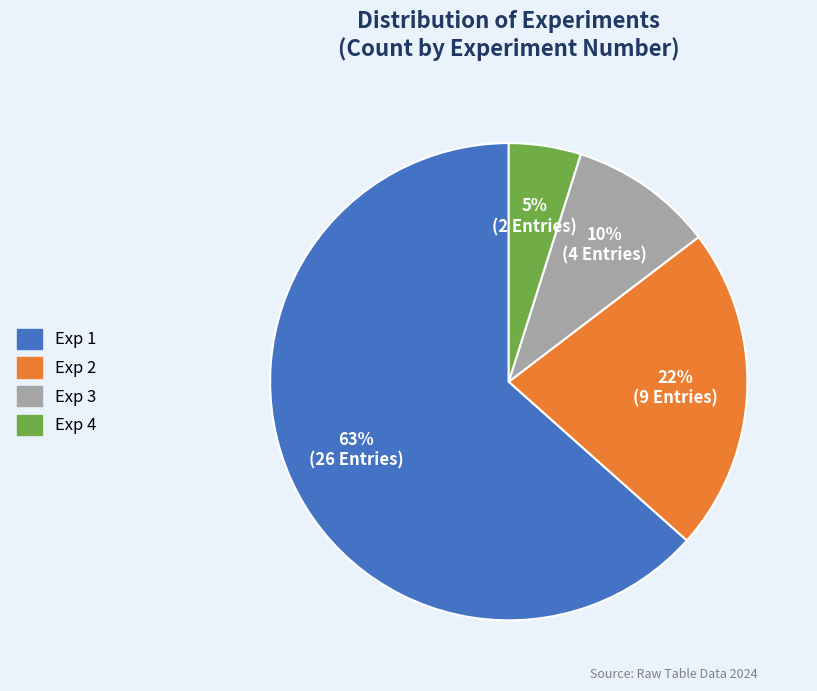

To the nearest percent, what is the combined percentage of Exp 1 and Exp 2?

85%